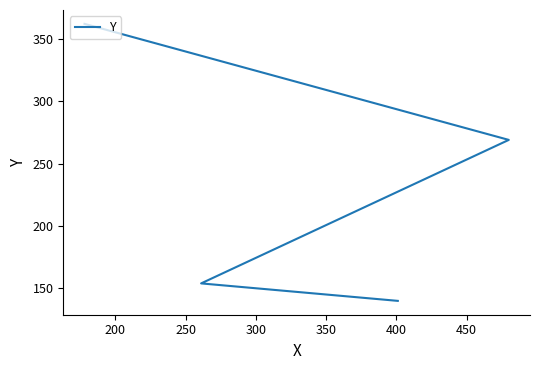

Which has a higher value, 250 or 200?

250